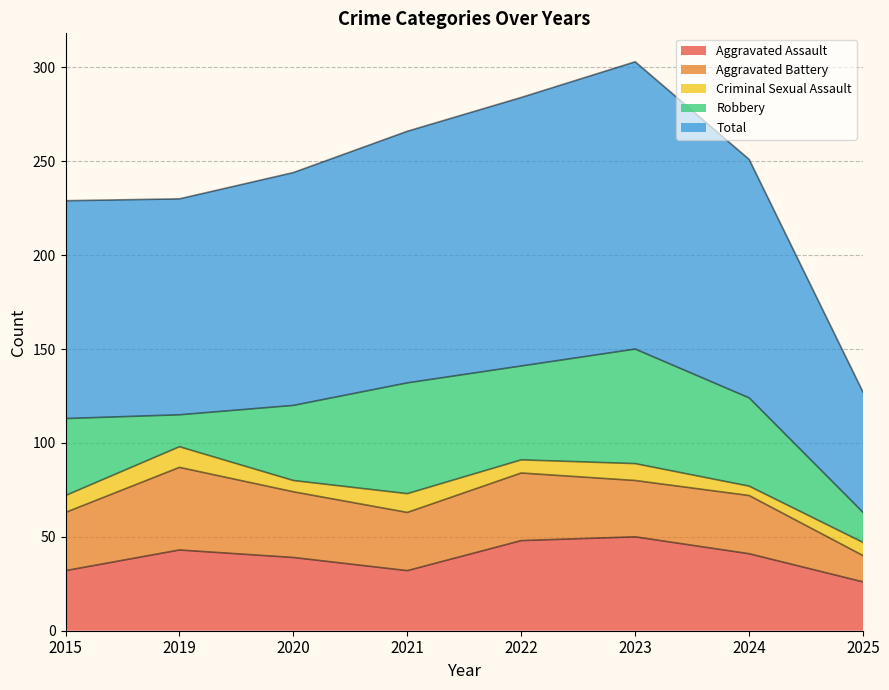

What is the approximate value of Aggravated Battery at 2015, to the nearest 5?

30